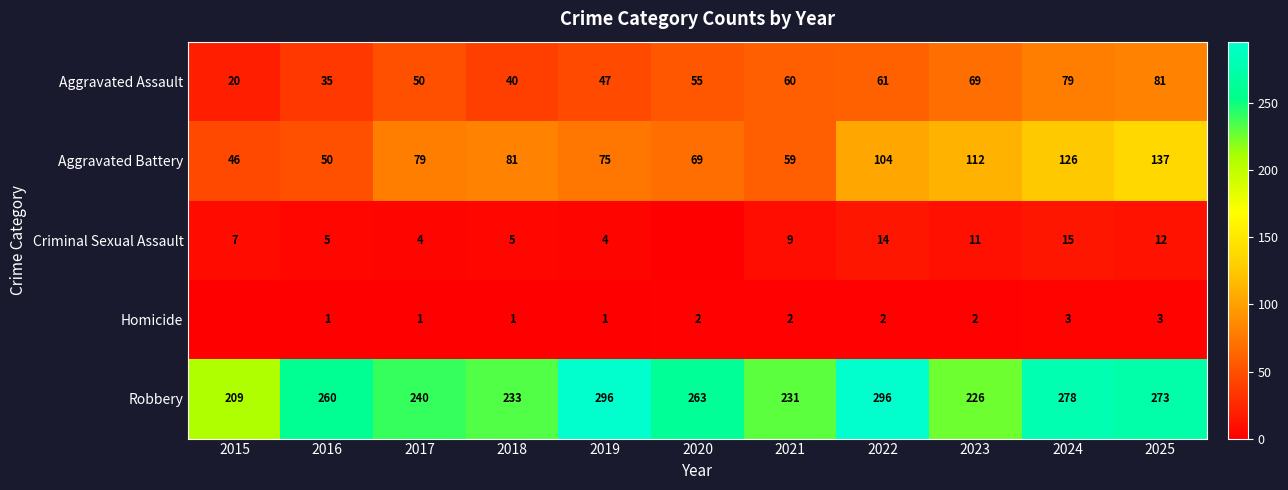

What is the difference between the maximum and second lowest values in the Aggravated Assault series?

46